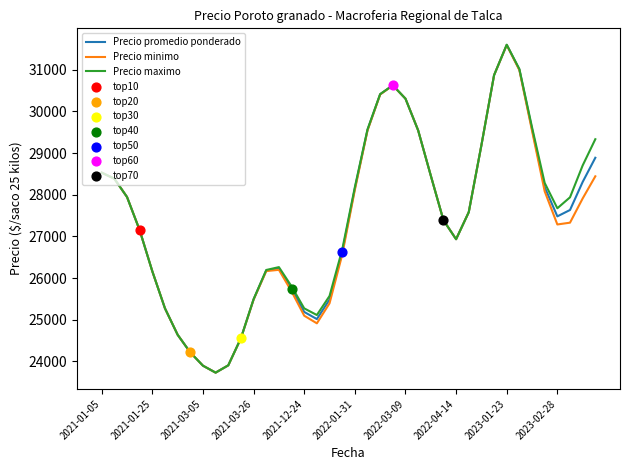

What is the smallest value displayed?

23727.2